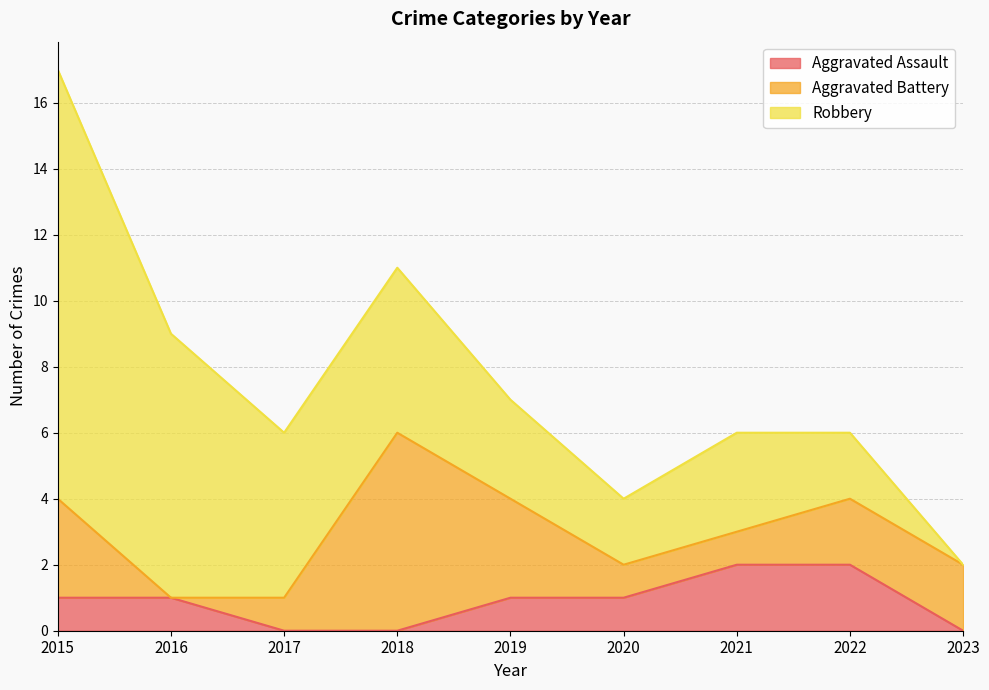

What is the total value across all series at 2016?

9